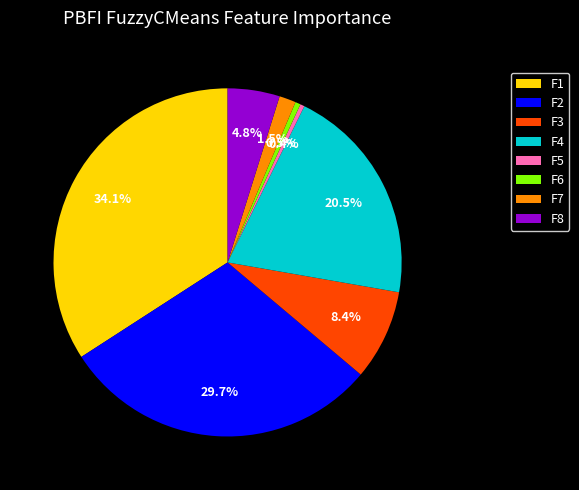

Does F8 represent more than half of the total?

No